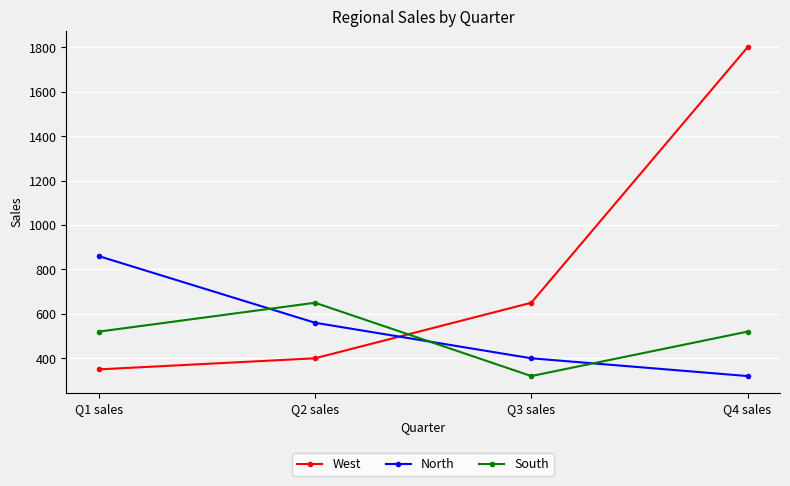

What is the difference between the second highest and minimum values in the South series?

200